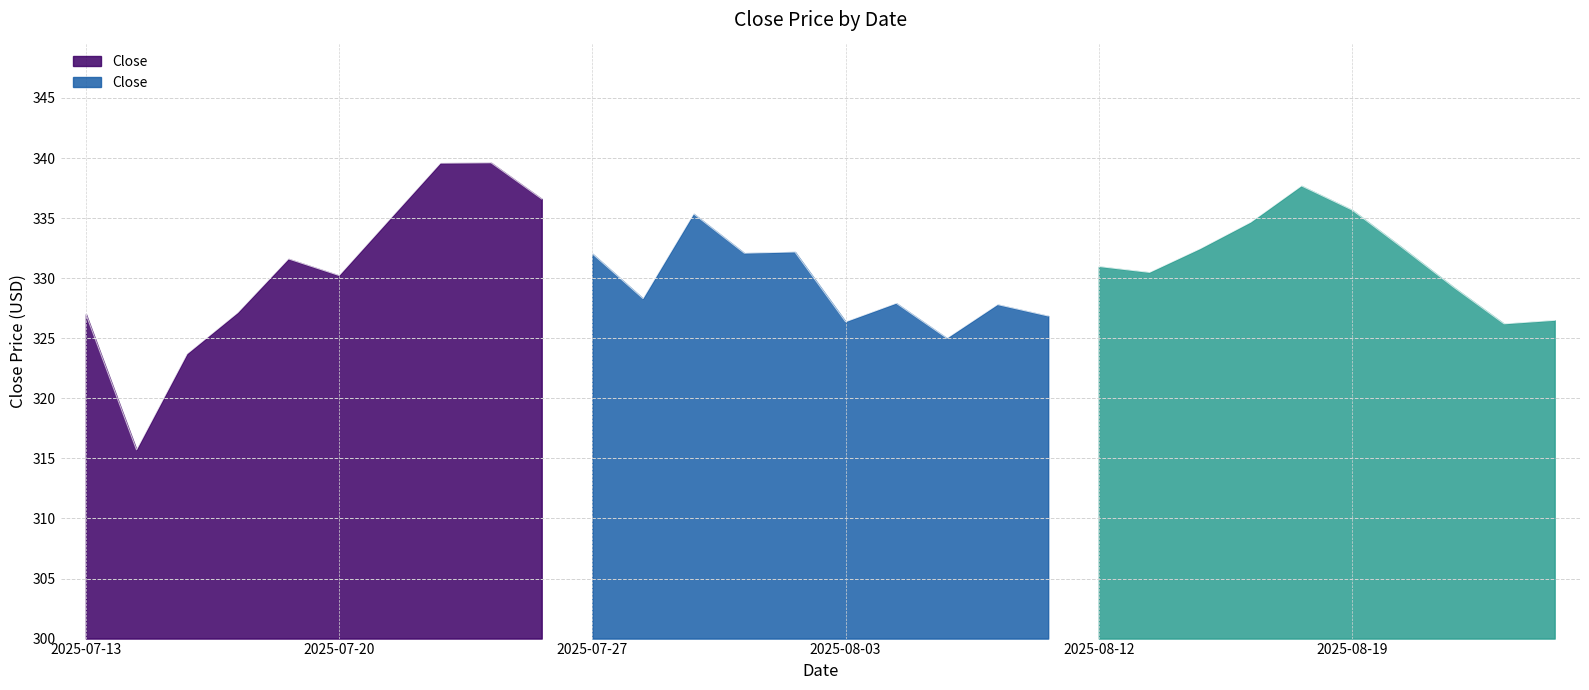

What is the sum of the values at 2025-08-24 and 2025-07-24?

662.8